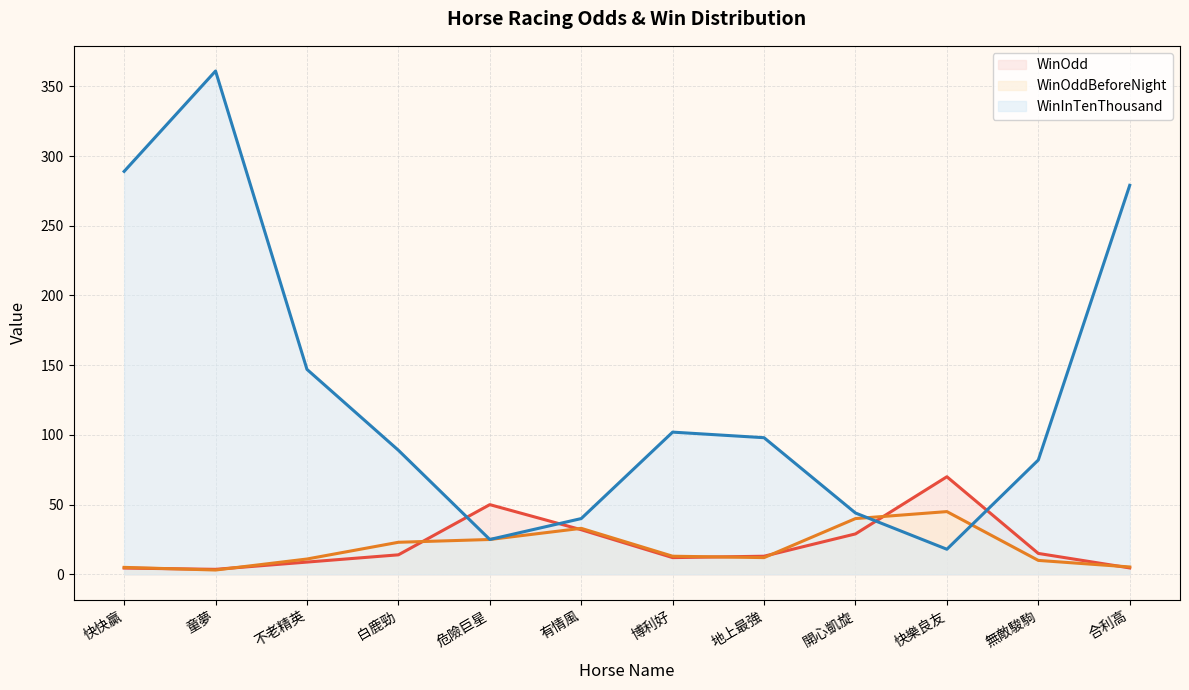

After their last crossing, which series has the higher values: WinInTenThousand or WinOddBeforeNight?

WinInTenThousand